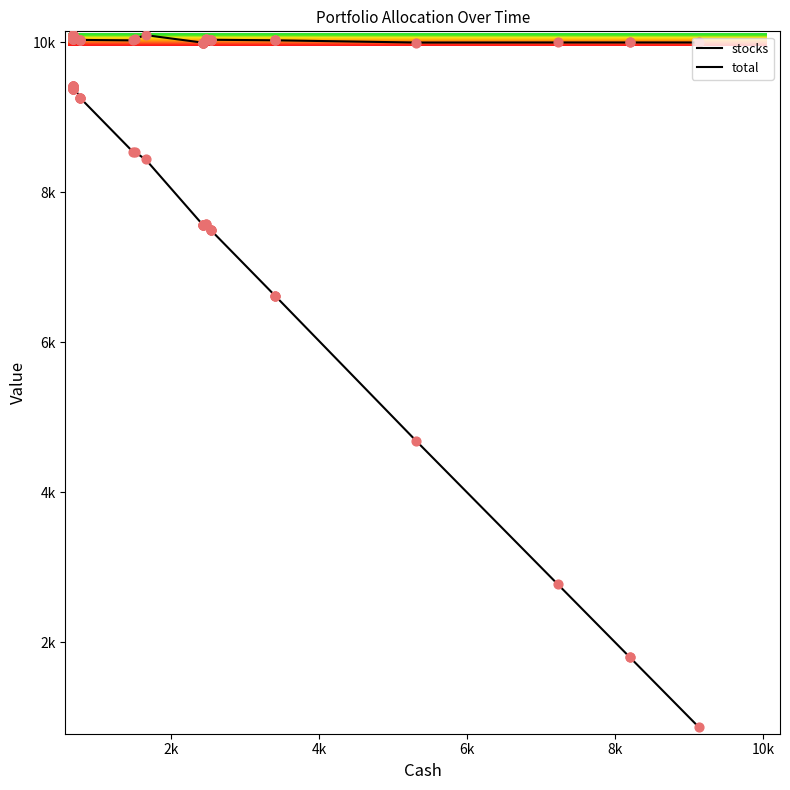

Which series has the largest Y range (max minus min)?

stocks